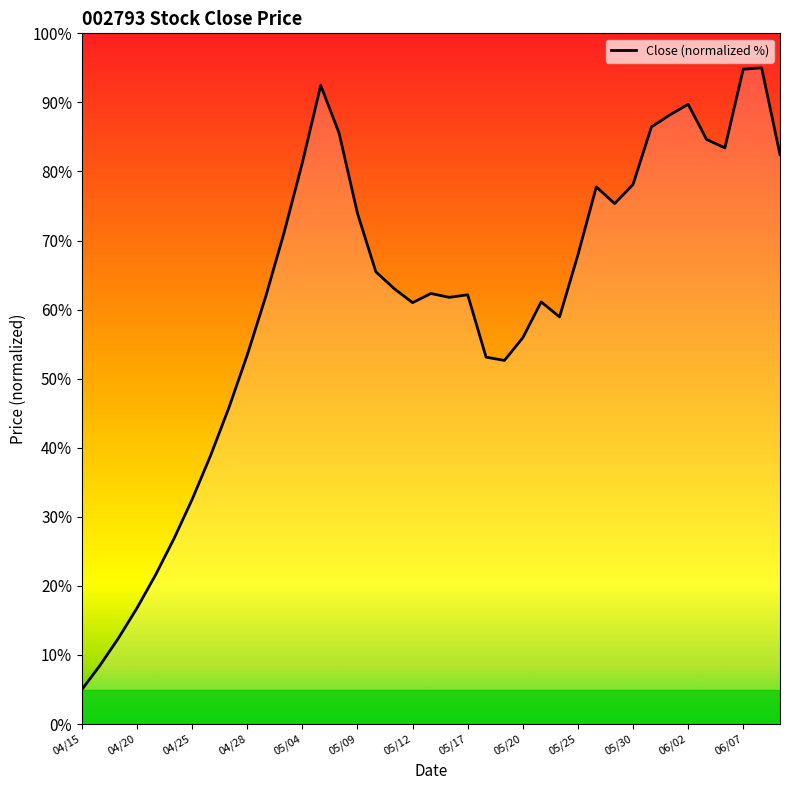

What is the smallest value displayed?

5.0